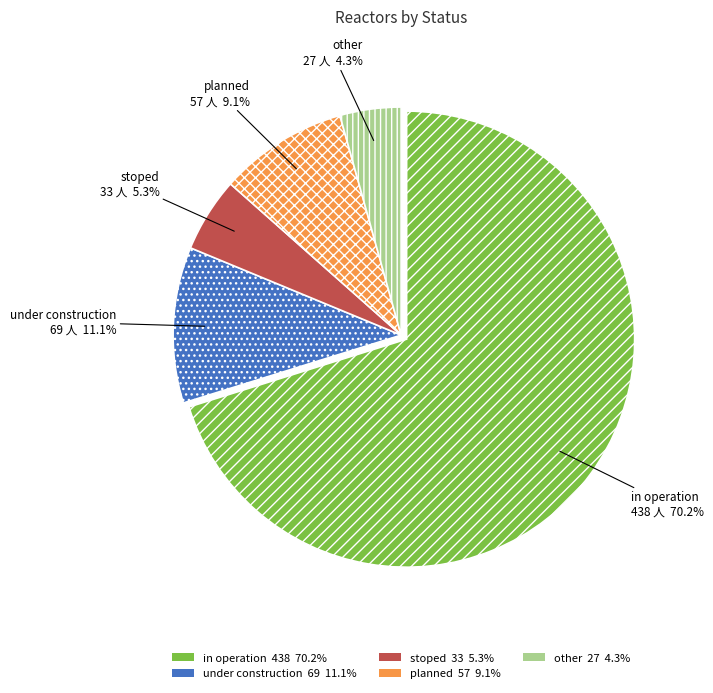

To the nearest percent, what is the difference between the under construction and planned slice percentages?

2%